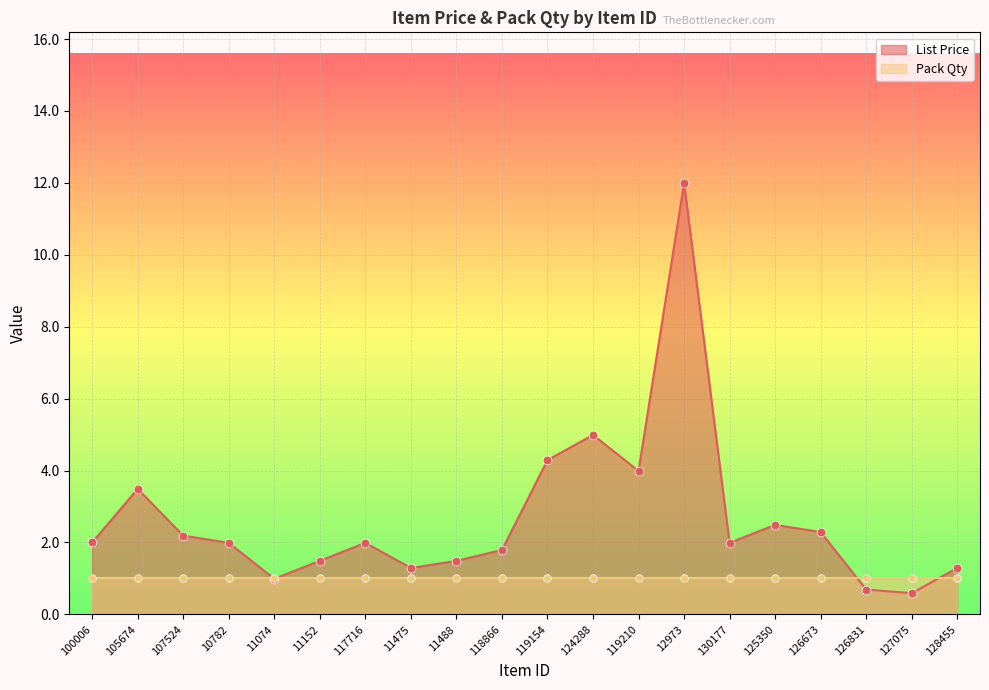

What is the change in value from 11488 to 126831?

-0.8